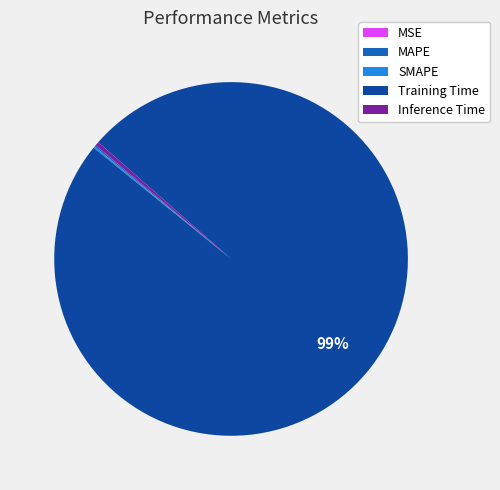

To the nearest percent, what is the average slice percentage?

20%